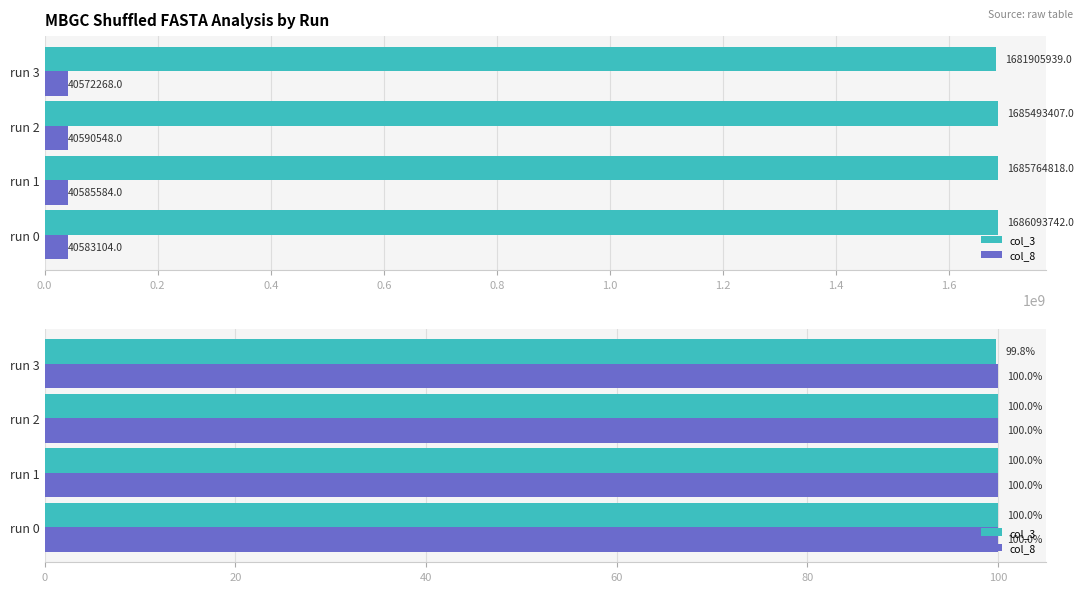

How many distinct data groups are displayed?

2